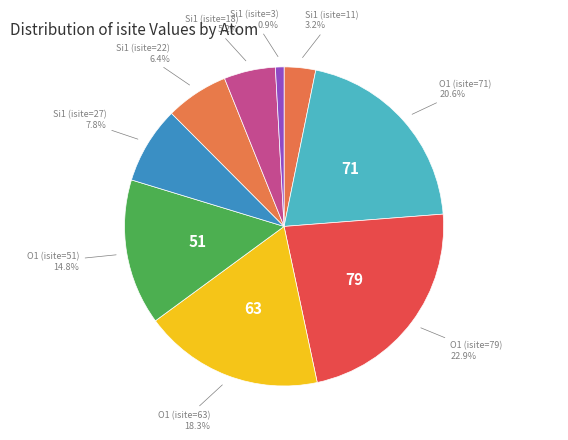

Rank the categories by value from highest to lowest.

O1 (isite=79), O1 (isite=71), O1 (isite=63), O1 (isite=51), Si1 (isite=27), Si1 (isite=22), Si1 (isite=18), Si1 (isite=11), Si1 (isite=3)